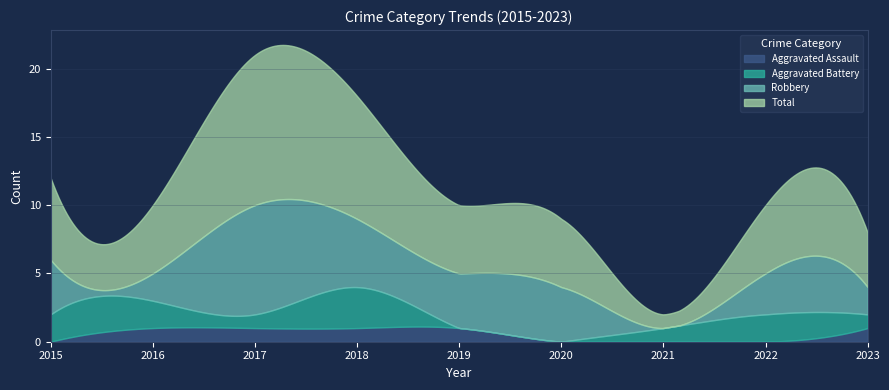

True or false: Aggravated Assault and Total intersect in this chart.

False